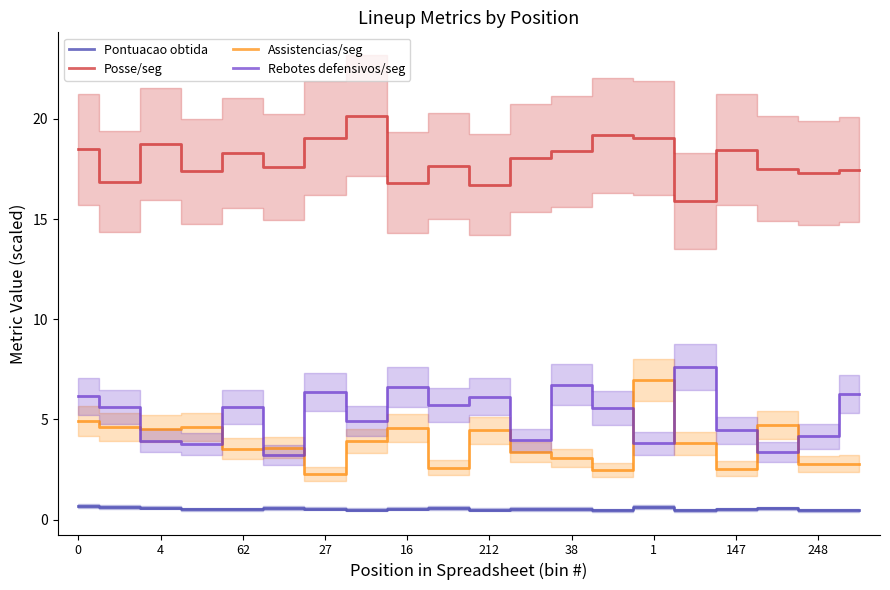

True or false: Assistencias/seg and Posse/seg intersect in this chart.

False